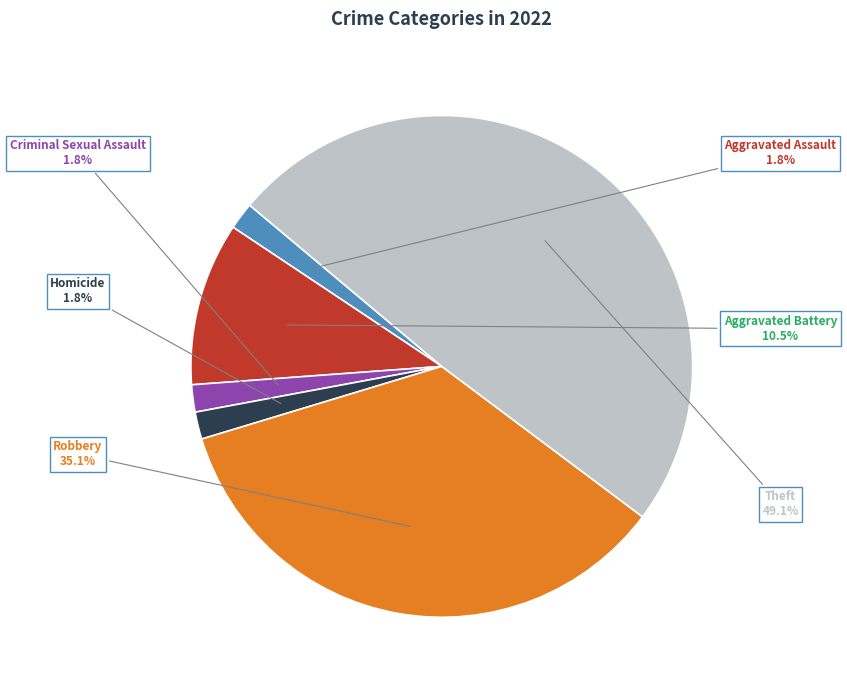

What is the total percentage of Aggravated Battery and Homicide?

12.3%